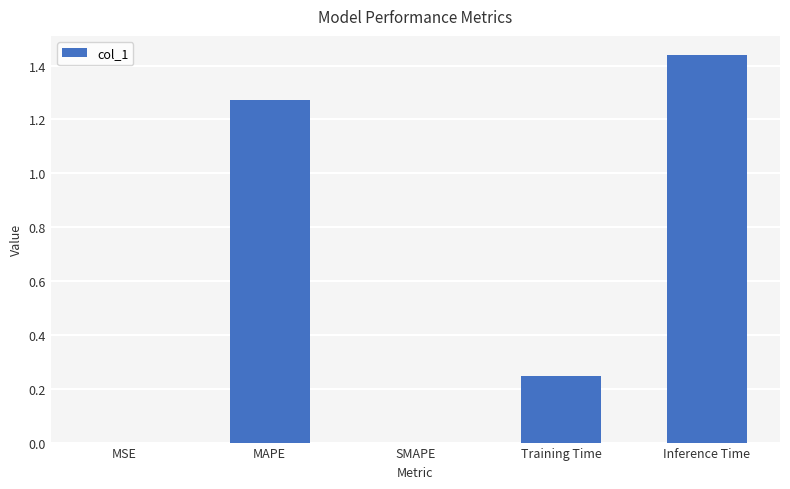

Which label corresponds to the largest value in the chart?

Inference Time